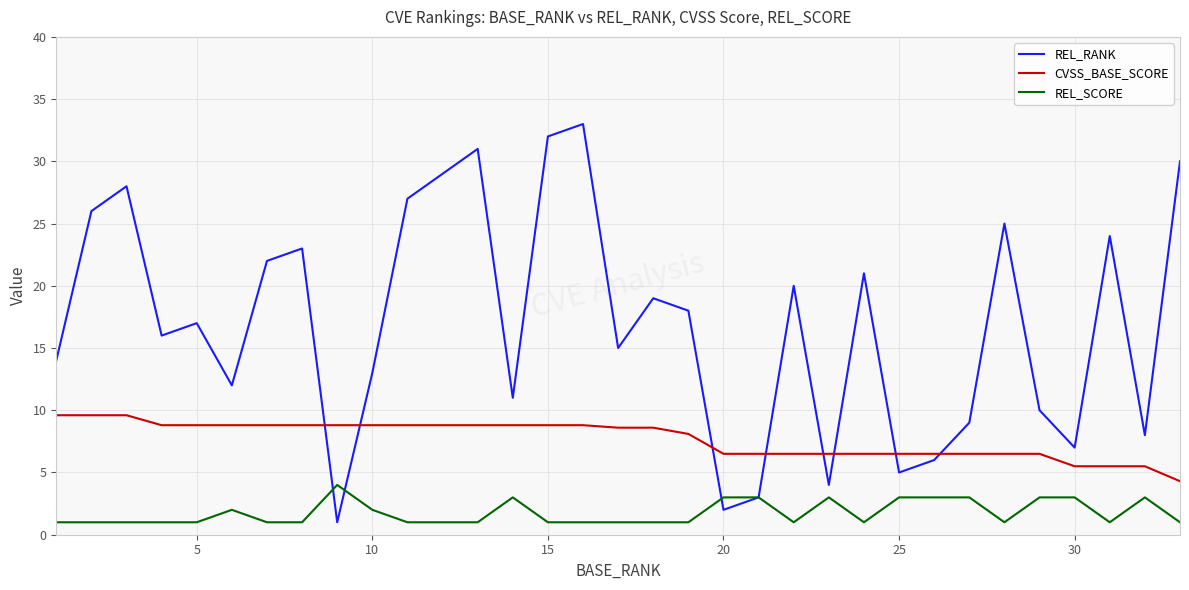

Reading left to right, transcribe all the data shown in this chart.

REL_RANK: 14.0	26.0	28.0	16.0	17.0	12.0	22.0	23.0	1.0	13.0	27.0	29.0	31.0	11.0	32.0	33.0	15.0	19.0	18.0	2.0	3.0	20.0	4.0	21.0	5.0	6.0	9.0	25.0	10.0	7.0	24.0	8.0	30.0
CVSS_BASE_SCORE: 9.6	9.6	9.6	8.8	8.8	8.8	8.8	8.8	8.8	8.8	8.8	8.8	8.8	8.8	8.8	8.8	8.6	8.6	8.1	6.5	6.5	6.5	6.5	6.5	6.5	6.5	6.5	6.5	6.5	5.5	5.5	5.5	4.3
REL_SCORE: 1.0	1.0	1.0	1.0	1.0	2.0	1.0	1.0	4.0	2.0	1.0	1.0	1.0	3.0	1.0	1.0	1.0	1.0	1.0	3.0	3.0	1.0	3.0	1.0	3.0	3.0	3.0	1.0	3.0	3.0	1.0	3.0	1.0